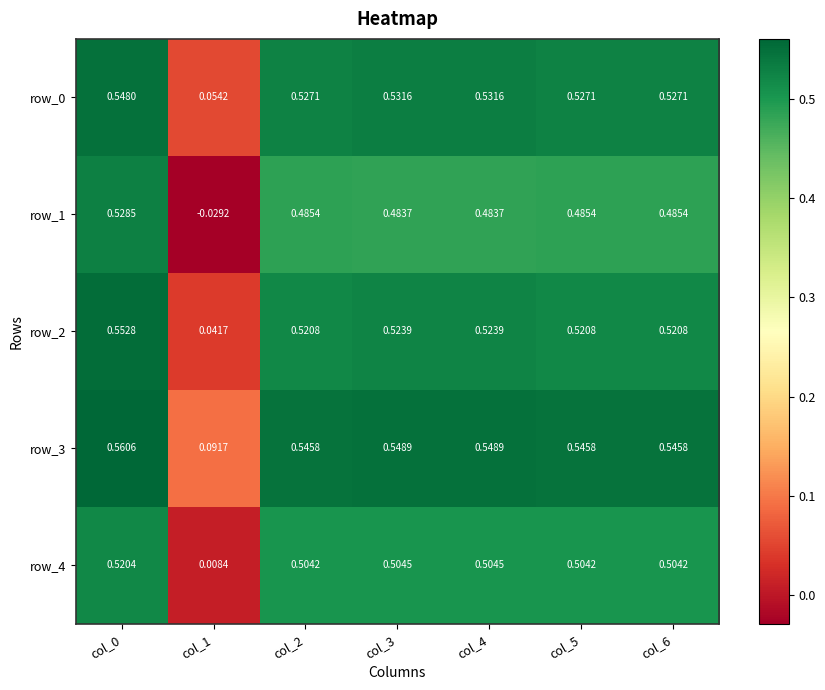

Is the value of row_4 at col_0 greater than the value of row_0 at col_1?

Yes